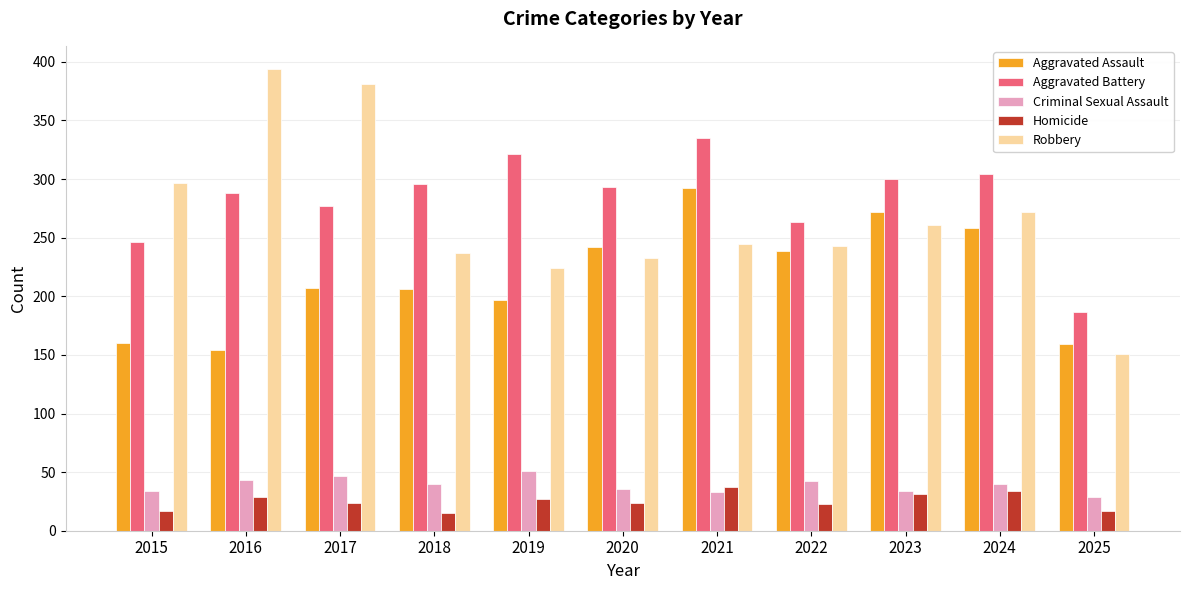

What is the maximum value shown in the chart?

394